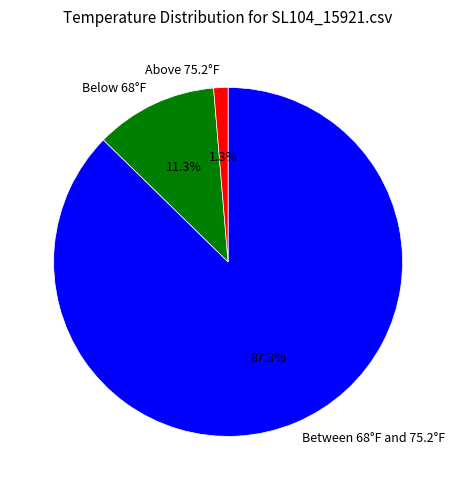

How many segments does this pie chart have?

3